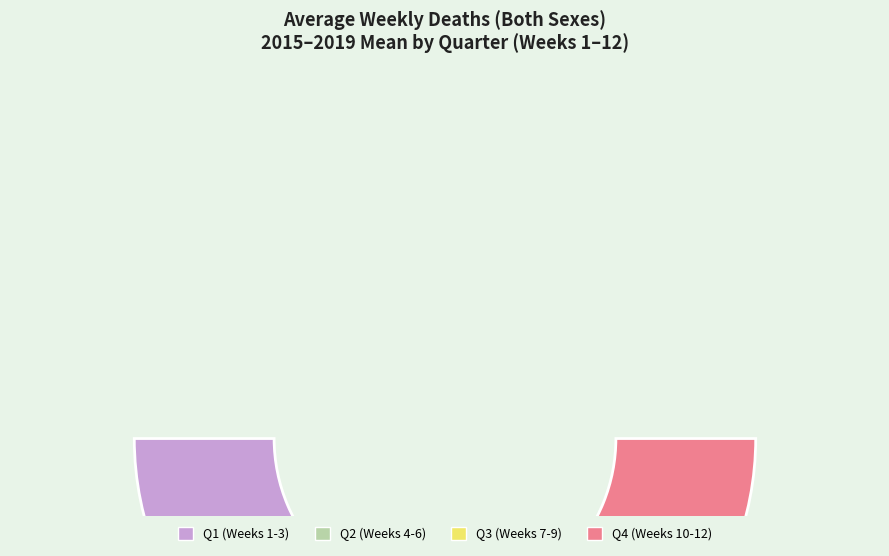

To the nearest percent, what is the combined percentage of Week 10 and Week 11?

16%